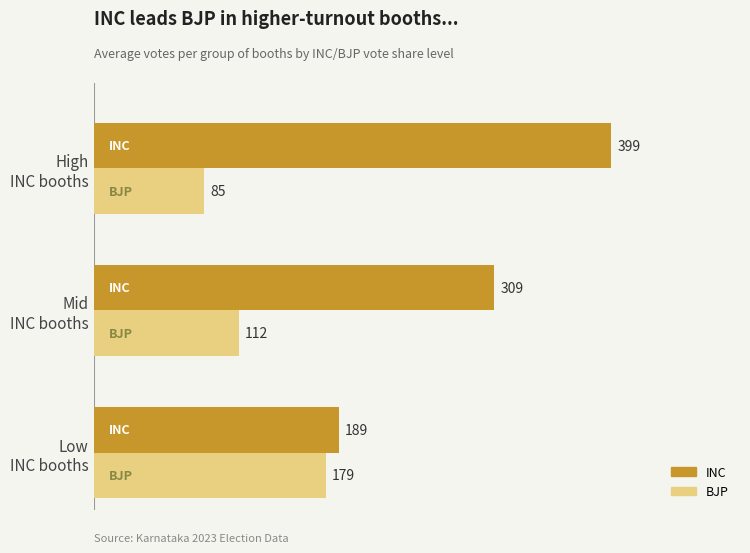

Which series has the largest range (max minus min)?

INC